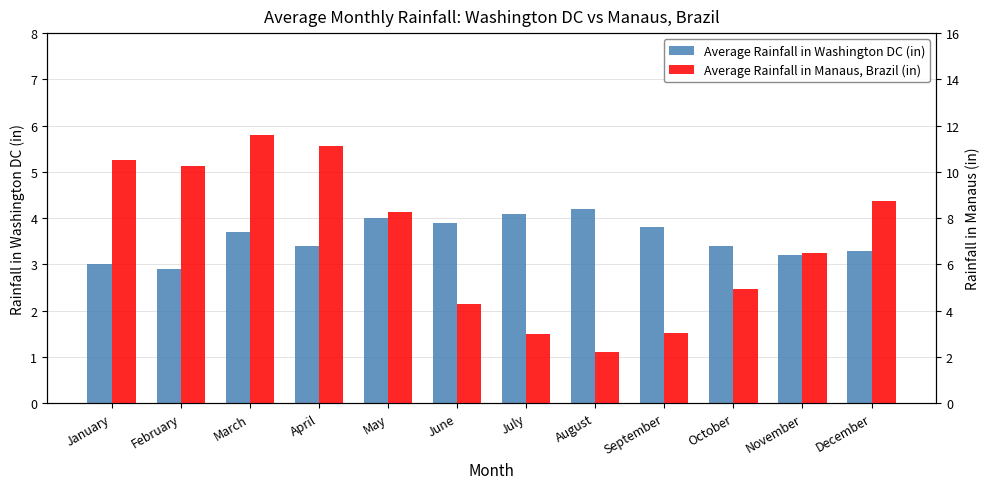

Reading left to right, list all the values displayed in this chart.

Average Rainfall in Washington DC (in): January=3.0	February=2.9	March=3.7	April=3.4	May=4.0	June=3.9	July=4.1	August=4.2	September=3.8	October=3.4	November=3.2	December=3.3
Average Rainfall in Manaus, Brazil (in): January=10.5	February=10.3	March=11.6	April=11.1	May=8.3	June=4.3	July=3.0	August=2.2	September=3.0	October=4.9	November=6.5	December=8.7